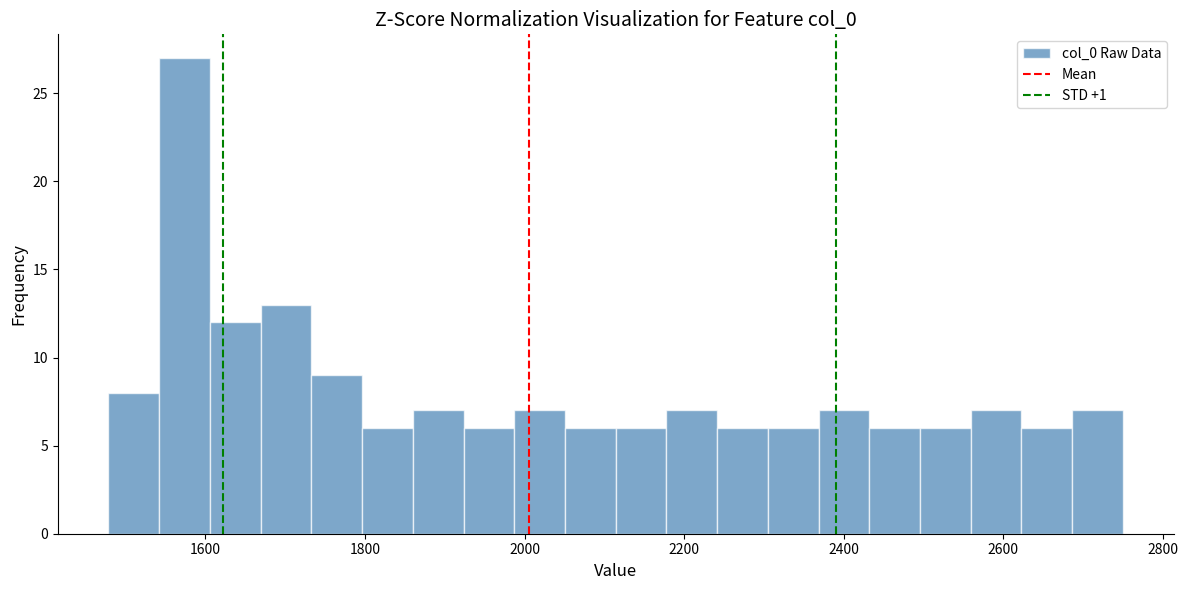

Around what value on the x-axis is the tallest bar? Give the approximate position of its centre, as read against the axis.

1580